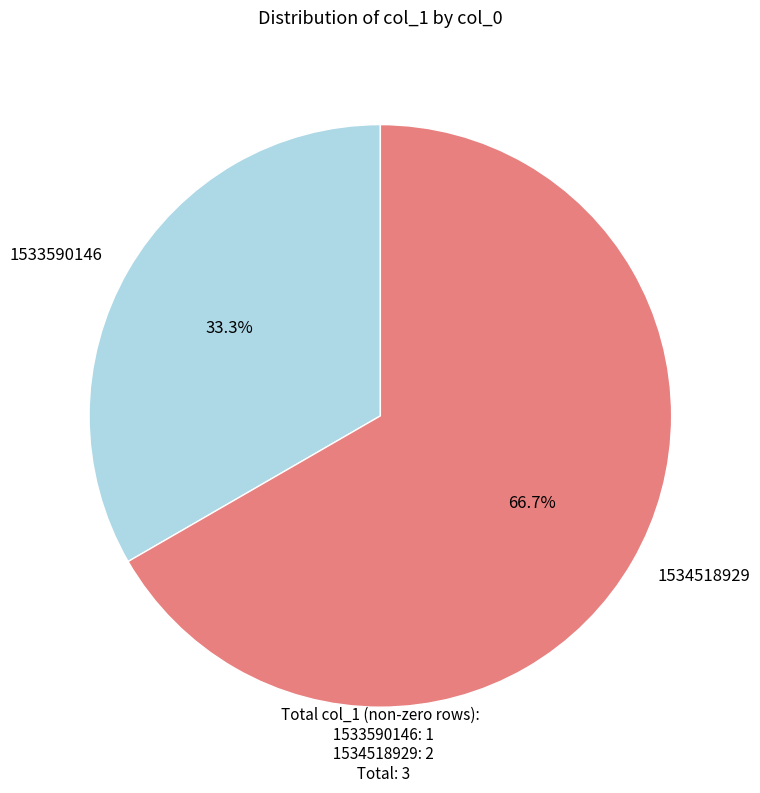

Do 1534518929 and 1533590146 together represent more than half of the pie?

Yes